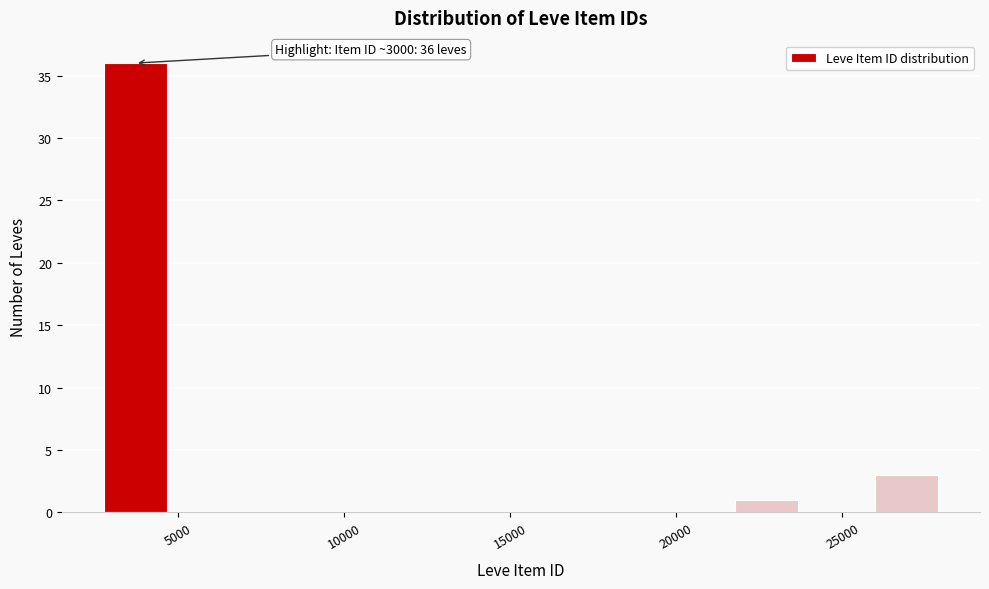

Over which range of the x-axis is the bar tallest?

2500 to 5000